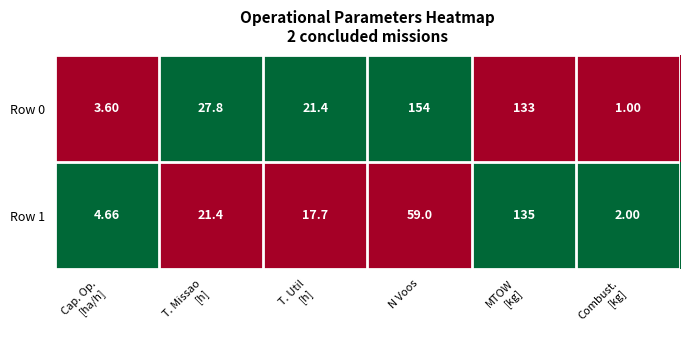

Which series has the largest total across all categories?

Row 0